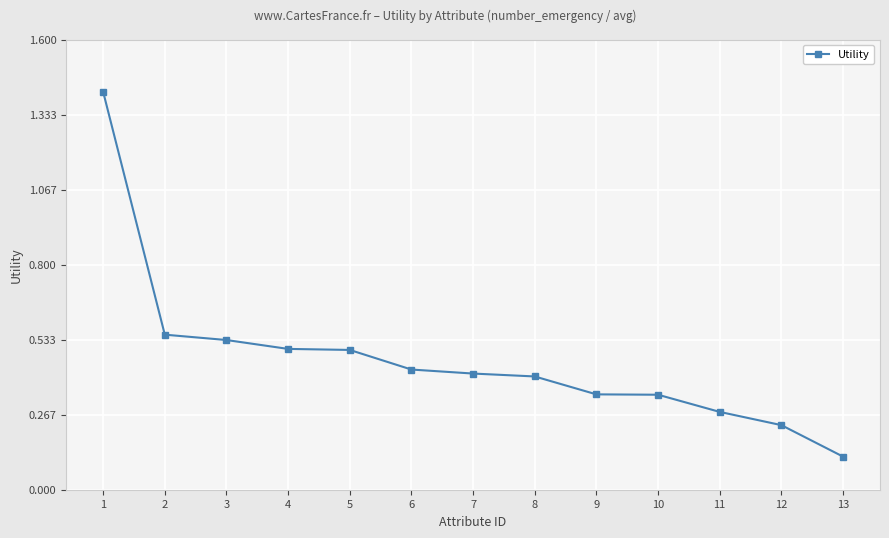

What is the sum of the values at 1 and 12?

1.6